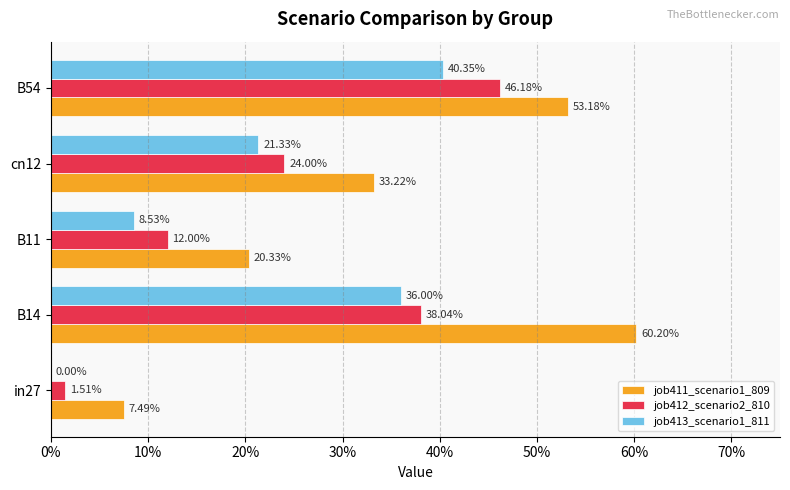

What are all the series names shown in the legend?

job411_scenario1_809, job412_scenario2_810, job413_scenario1_811